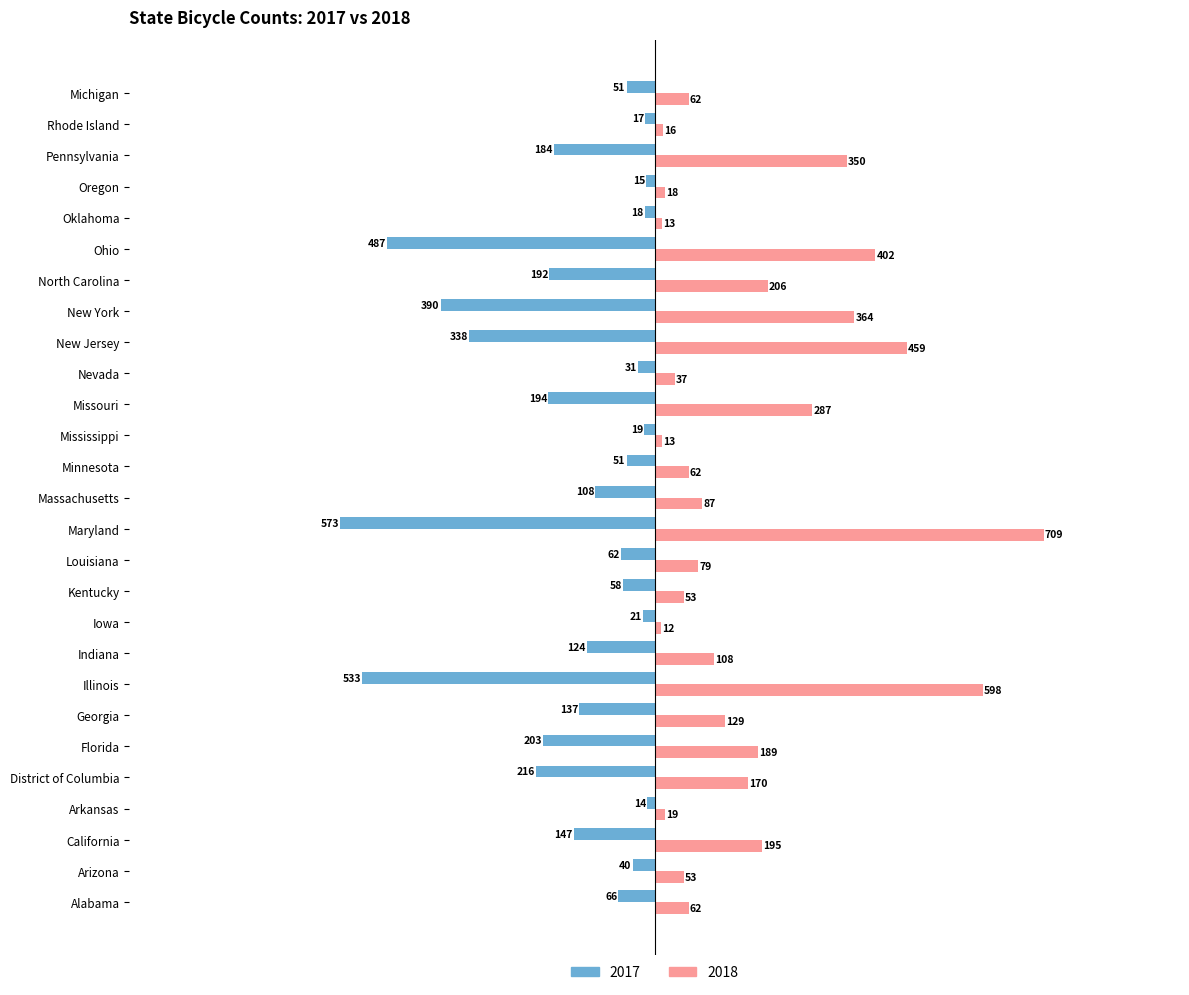

Which category has the highest value across all series?

Maryland